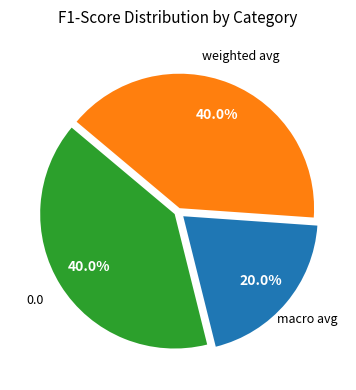

Is there any slice that represents more than half of the pie?

No